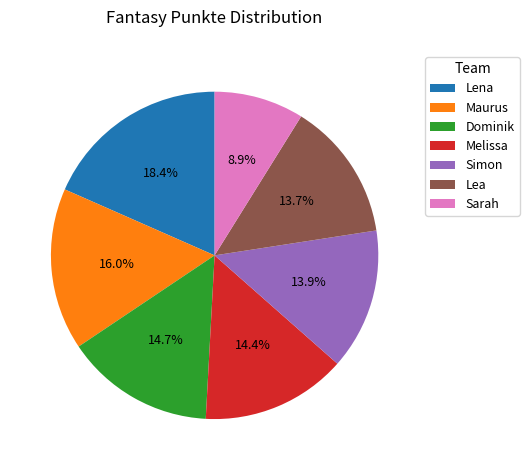

Does any single category account for the majority?

No